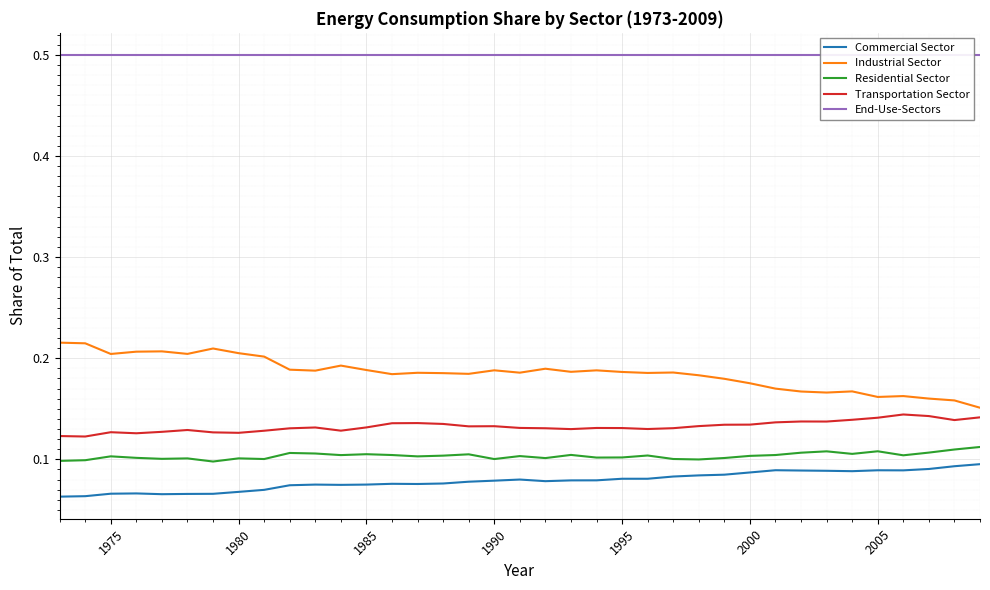

True or false: Industrial Sector and Commercial Sector cross at least once.

False